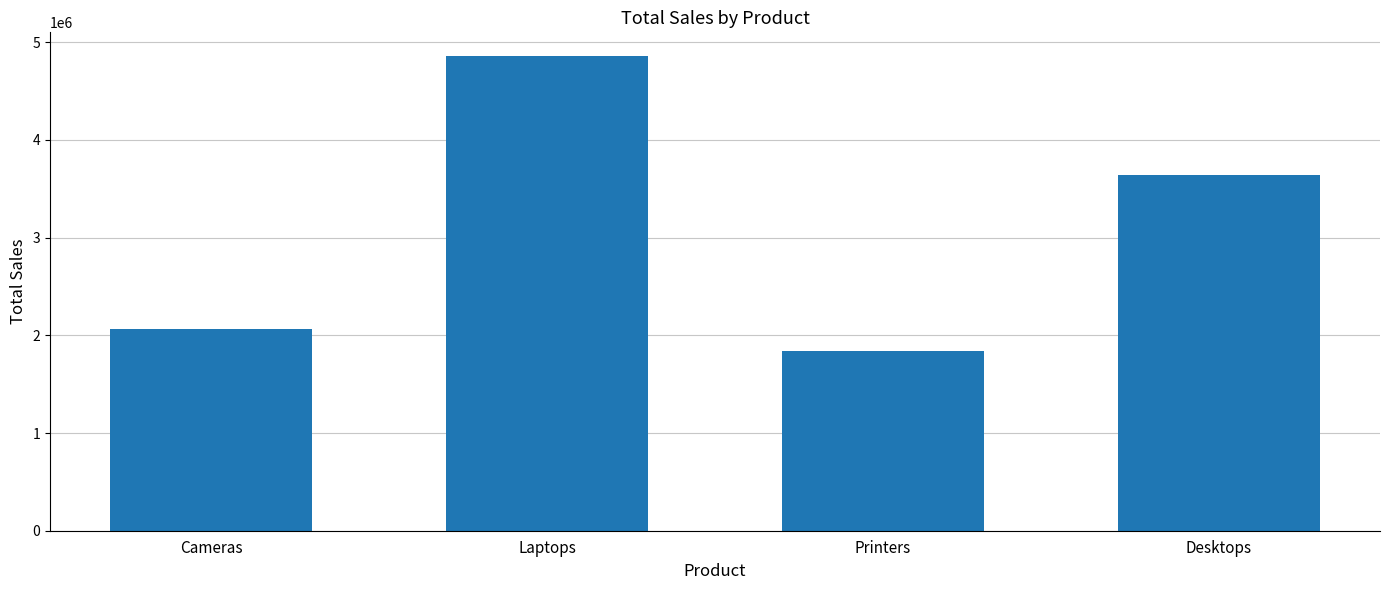

Which has a higher value, Printers or Cameras?

Cameras